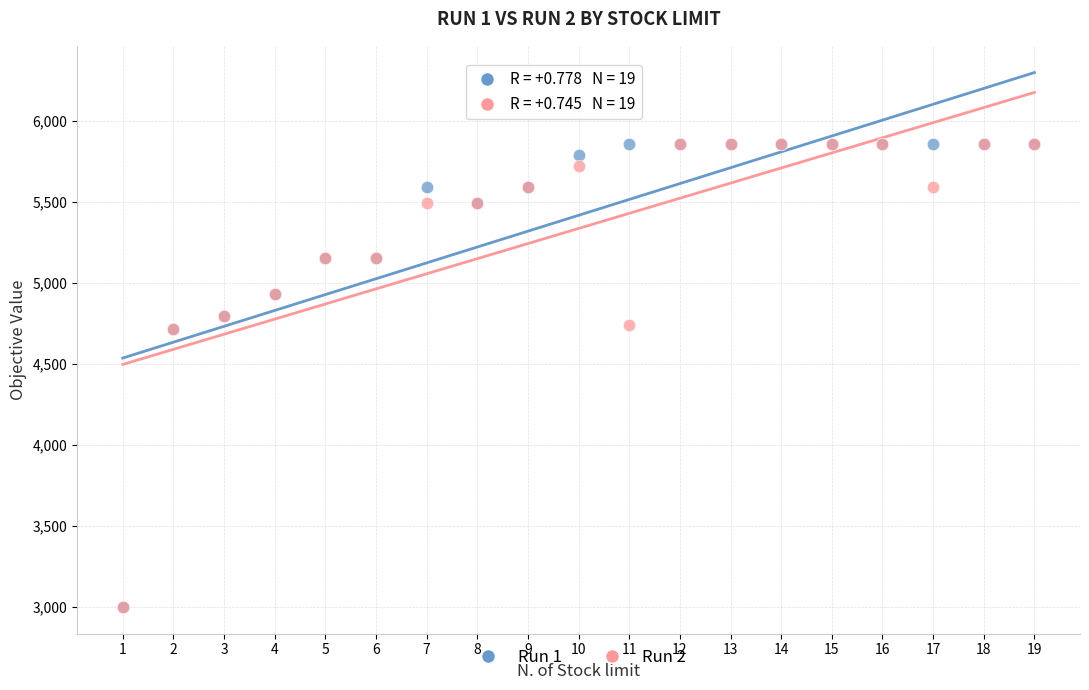

What are all the series names shown in the legend?

Run 1, Run 2